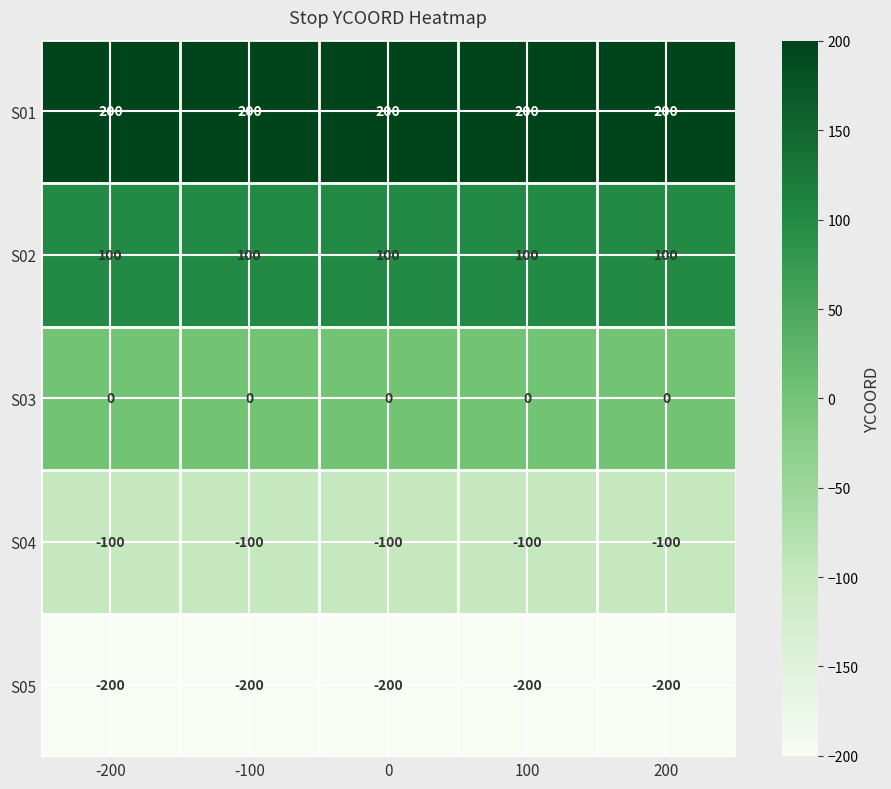

Which series has the largest total across all categories?

S01